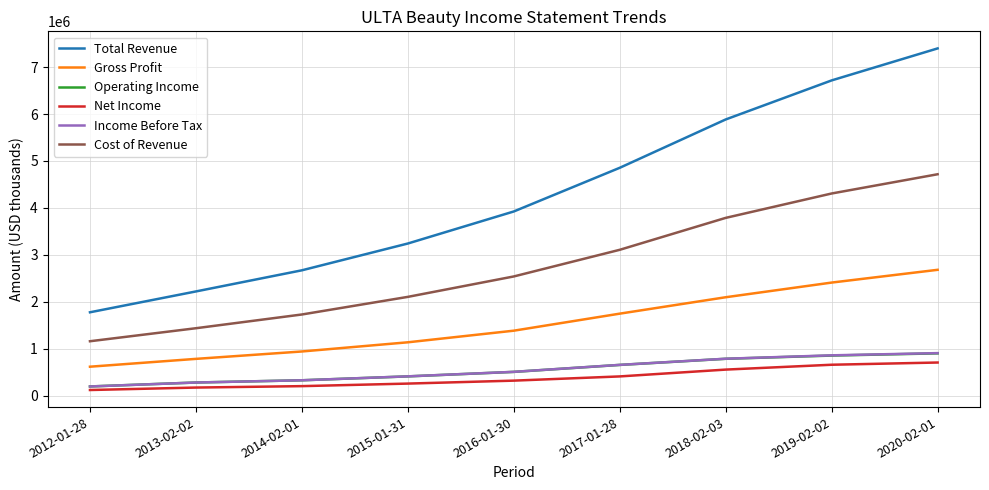

What is the minimum value for Cost of Revenue?

1159300